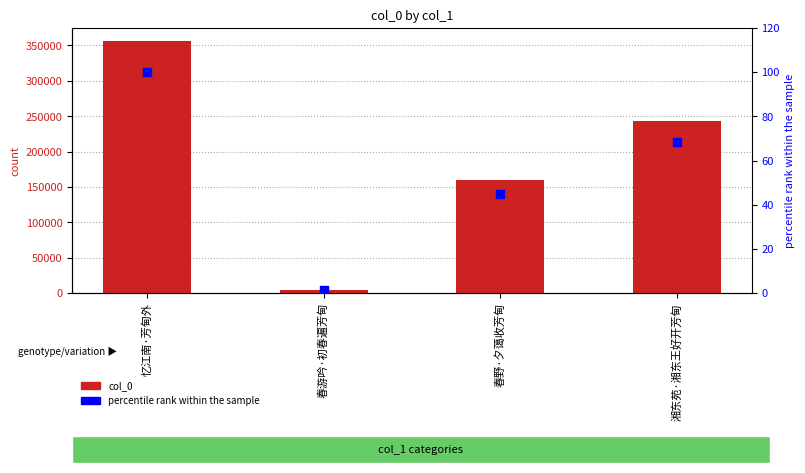

Which series has the widest spread of Y values?

col_0